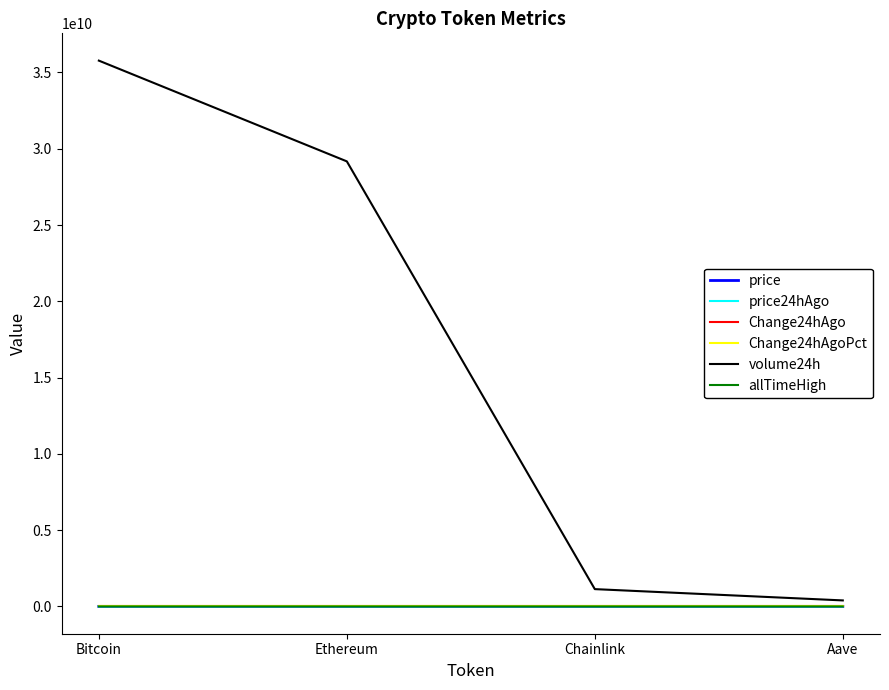

Which series has the largest range (max minus min)?

volume24h